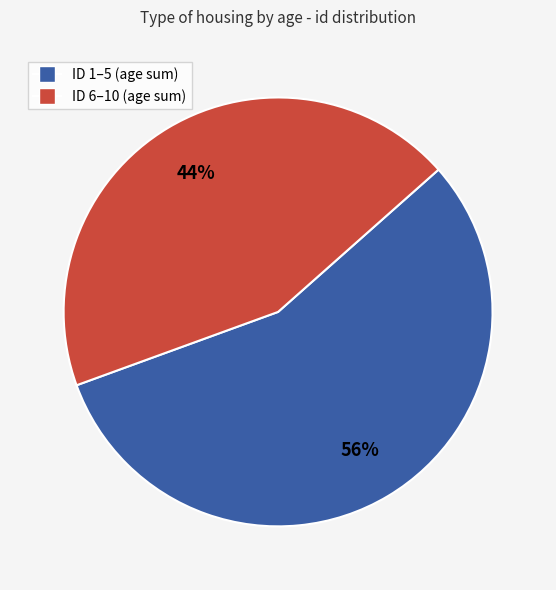

To the nearest percent, what is the average slice percentage?

50%